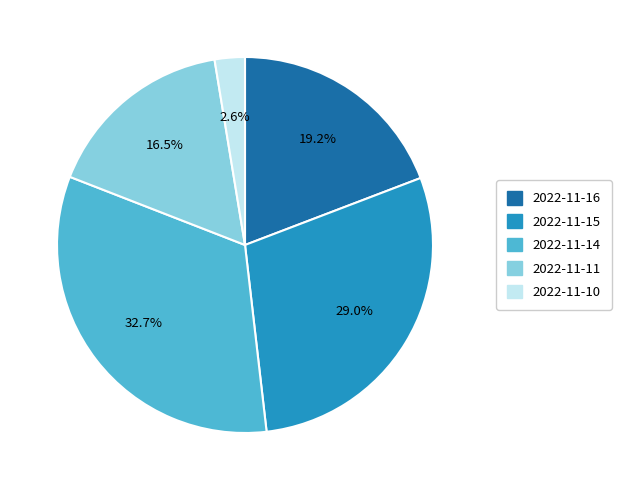

The 2022-11-10 slice represents 3% of the pie. True or false?

True